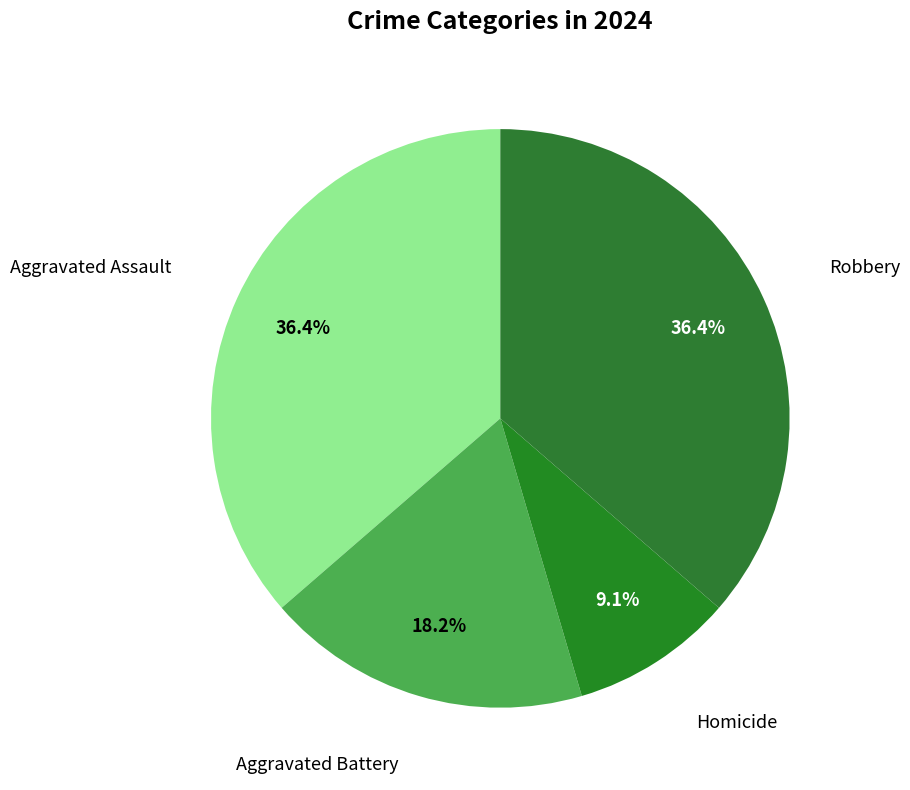

Rank the categories by value from highest to lowest.

Aggravated Assault, Robbery, Aggravated Battery, Homicide